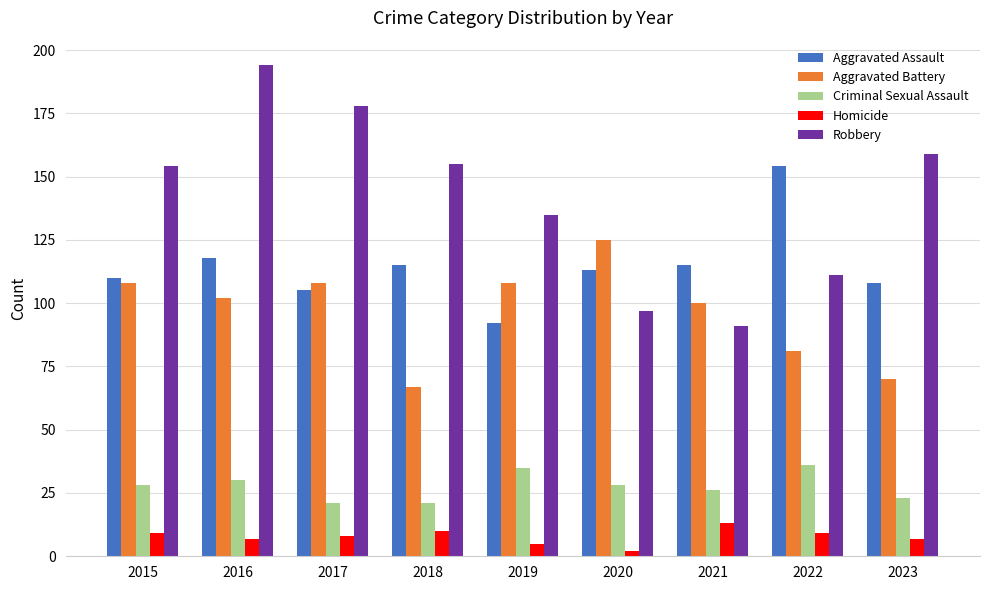

What is the sum of the Aggravated Assault values at 2018 and 2021?

230